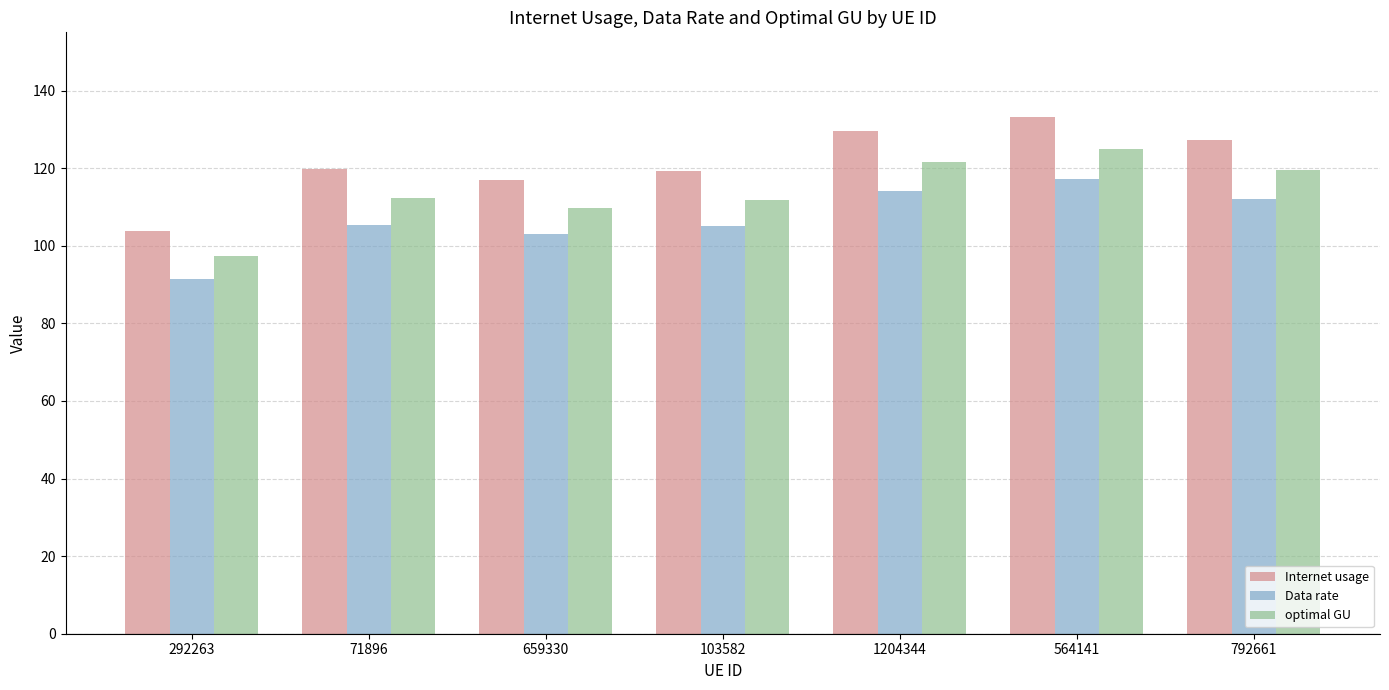

What is the sum of the optimal GU values at 292263 and 564141?

222.3